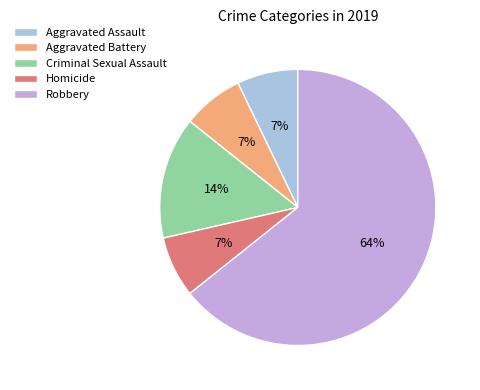

Which slice is the largest?

Robbery